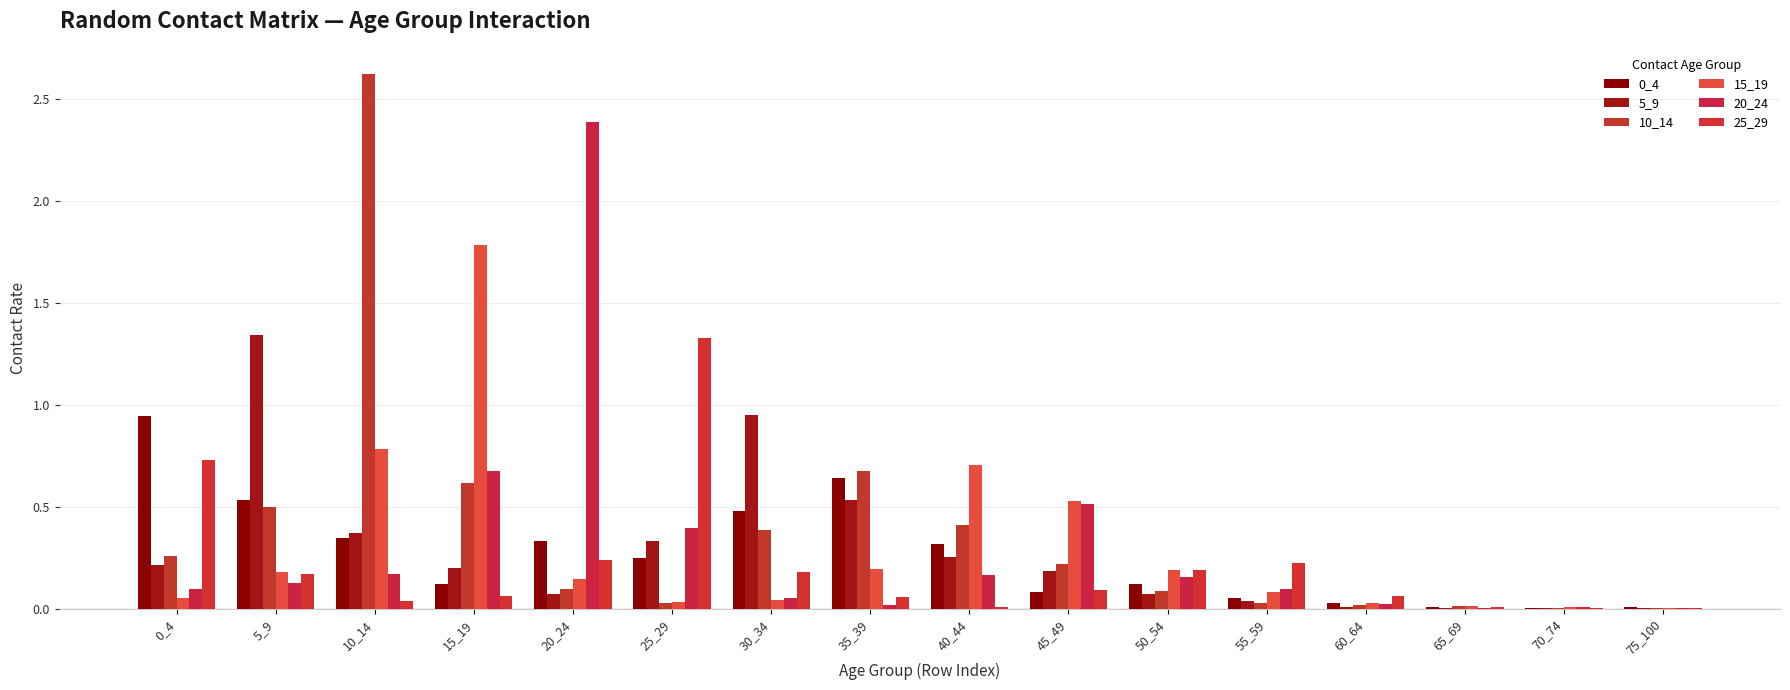

What value does the 20_24 series have at 0_4?

0.1